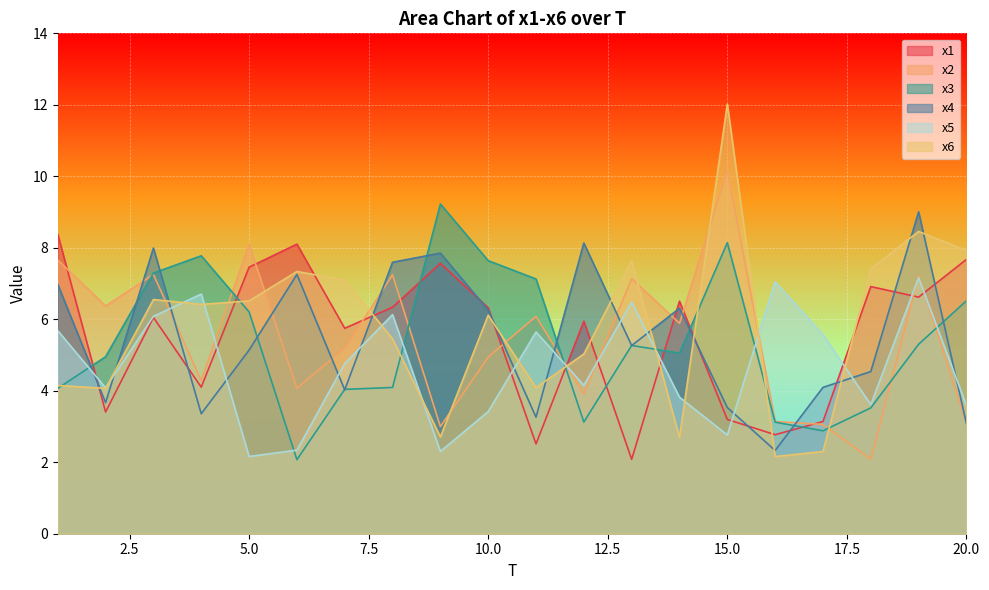

What is the value of the x2 point at the 11th from the left?

6.1